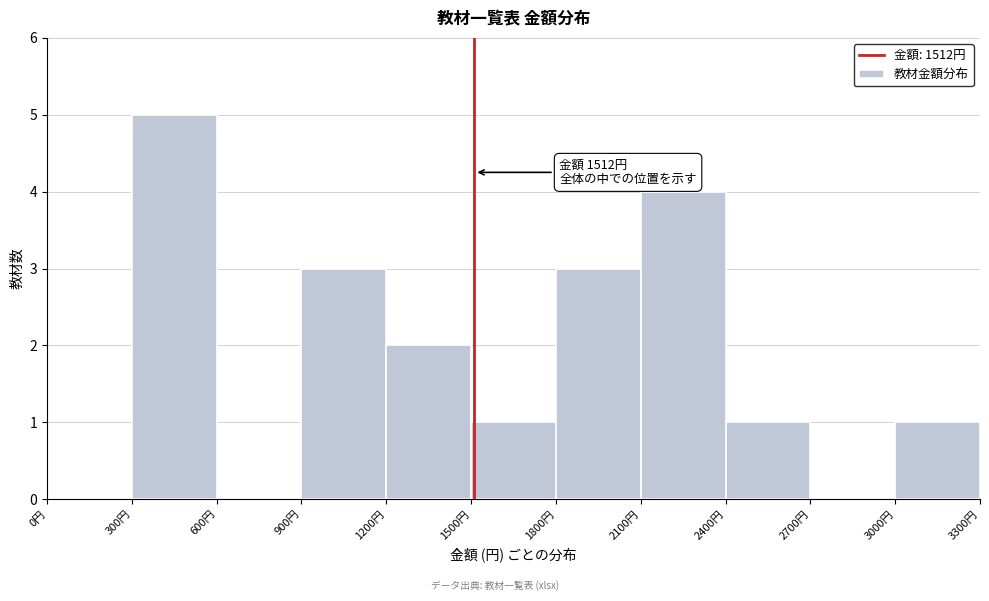

Over which range of the x-axis is the bar tallest?

300 to 600